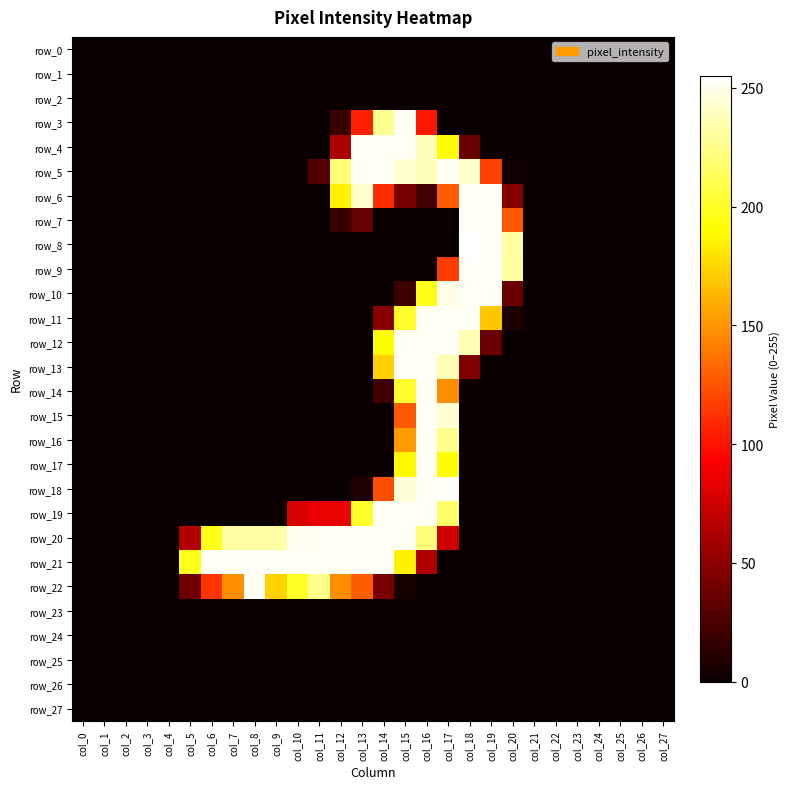

Reading right to left, list all the values displayed in this chart.

row_0: col_27=0	col_26=0	col_25=0	col_24=0	col_23=0	col_22=0	col_21=0	col_20=0	col_19=0	col_18=0	col_17=0	col_16=0	col_15=0	col_14=0	col_13=0	col_12=0	col_11=0	col_10=0	col_9=0	col_8=0	col_7=0	col_6=0	col_5=0	col_4=0	col_3=0	col_2=0	col_1=0	col_0=0
row_1: col_27=0	col_26=0	col_25=0	col_24=0	col_23=0	col_22=0	col_21=0	col_20=0	col_19=0	col_18=0	col_17=0	col_16=0	col_15=0	col_14=0	col_13=0	col_12=0	col_11=0	col_10=0	col_9=0	col_8=0	col_7=0	col_6=0	col_5=0	col_4=0	col_3=0	col_2=0	col_1=0	col_0=0
row_2: col_27=0	col_26=0	col_25=0	col_24=0	col_23=0	col_22=0	col_21=0	col_20=0	col_19=0	col_18=0	col_17=0	col_16=0	col_15=0	col_14=0	col_13=0	col_12=0	col_11=0	col_10=0	col_9=0	col_8=0	col_7=0	col_6=0	col_5=0	col_4=0	col_3=0	col_2=0	col_1=0	col_0=0
row_3: col_27=0	col_26=0	col_25=0	col_24=0	col_23=0	col_22=0	col_21=0	col_20=0	col_19=0	col_18=0	col_17=0	col_16=102	col_15=253	col_14=227	col_13=105	col_12=18	col_11=0	col_10=0	col_9=0	col_8=0	col_7=0	col_6=0	col_5=0	col_4=0	col_3=0	col_2=0	col_1=0	col_0=0
row_4: col_27=0	col_26=0	col_25=0	col_24=0	col_23=0	col_22=0	col_21=0	col_20=0	col_19=0	col_18=36	col_17=190	col_16=237	col_15=252	col_14=252	col_13=253	col_12=62	col_11=0	col_10=0	col_9=0	col_8=0	col_7=0	col_6=0	col_5=0	col_4=0	col_3=0	col_2=0	col_1=0	col_0=0
row_5: col_27=0	col_26=0	col_25=0	col_24=0	col_23=0	col_22=0	col_21=0	col_20=2	col_19=118	col_18=242	col_17=252	col_16=237	col_15=242	col_14=252	col_13=253	col_12=220	col_11=27	col_10=0	col_9=0	col_8=0	col_7=0	col_6=0	col_5=0	col_4=0	col_3=0	col_2=0	col_1=0	col_0=0
row_6: col_27=0	col_26=0	col_25=0	col_24=0	col_23=0	col_22=0	col_21=0	col_20=47	col_19=252	col_18=253	col_17=128	col_16=21	col_15=42	col_14=110	col_13=243	col_12=185	col_11=0	col_10=0	col_9=0	col_8=0	col_7=0	col_6=0	col_5=0	col_4=0	col_3=0	col_2=0	col_1=0	col_0=0
row_7: col_27=0	col_26=0	col_25=0	col_24=0	col_23=0	col_22=0	col_21=0	col_20=126	col_19=252	col_18=253	col_17=0	col_16=0	col_15=0	col_14=0	col_13=35	col_12=18	col_11=0	col_10=0	col_9=0	col_8=0	col_7=0	col_6=0	col_5=0	col_4=0	col_3=0	col_2=0	col_1=0	col_0=0
row_8: col_27=0	col_26=0	col_25=0	col_24=0	col_23=0	col_22=0	col_21=0	col_20=232	col_19=253	col_18=255	col_17=0	col_16=0	col_15=0	col_14=0	col_13=0	col_12=0	col_11=0	col_10=0	col_9=0	col_8=0	col_7=0	col_6=0	col_5=0	col_4=0	col_3=0	col_2=0	col_1=0	col_0=0
row_9: col_27=0	col_26=0	col_25=0	col_24=0	col_23=0	col_22=0	col_21=0	col_20=231	col_19=252	col_18=253	col_17=116	col_16=0	col_15=0	col_14=0	col_13=0	col_12=0	col_11=0	col_10=0	col_9=0	col_8=0	col_7=0	col_6=0	col_5=0	col_4=0	col_3=0	col_2=0	col_1=0	col_0=0
row_10: col_27=0	col_26=0	col_25=0	col_24=0	col_23=0	col_22=0	col_21=0	col_20=37	col_19=252	col_18=253	col_17=249	col_16=197	col_15=20	col_14=0	col_13=0	col_12=0	col_11=0	col_10=0	col_9=0	col_8=0	col_7=0	col_6=0	col_5=0	col_4=0	col_3=0	col_2=0	col_1=0	col_0=0
row_11: col_27=0	col_26=0	col_25=0	col_24=0	col_23=0	col_22=0	col_21=0	col_20=7	col_19=169	col_18=253	col_17=252	col_16=252	col_15=202	col_14=48	col_13=0	col_12=0	col_11=0	col_10=0	col_9=0	col_8=0	col_7=0	col_6=0	col_5=0	col_4=0	col_3=0	col_2=0	col_1=0	col_0=0
row_12: col_27=0	col_26=0	col_25=0	col_24=0	col_23=0	col_22=0	col_21=0	col_20=0	col_19=37	col_18=236	col_17=252	col_16=252	col_15=252	col_14=190	col_13=0	col_12=0	col_11=0	col_10=0	col_9=0	col_8=0	col_7=0	col_6=0	col_5=0	col_4=0	col_3=0	col_2=0	col_1=0	col_0=0
row_13: col_27=0	col_26=0	col_25=0	col_24=0	col_23=0	col_22=0	col_21=0	col_20=0	col_19=0	col_18=45	col_17=236	col_16=253	col_15=253	col_14=173	col_13=0	col_12=0	col_11=0	col_10=0	col_9=0	col_8=0	col_7=0	col_6=0	col_5=0	col_4=0	col_3=0	col_2=0	col_1=0	col_0=0
row_14: col_27=0	col_26=0	col_25=0	col_24=0	col_23=0	col_22=0	col_21=0	col_20=0	col_19=0	col_18=0	col_17=147	col_16=252	col_15=202	col_14=21	col_13=0	col_12=0	col_11=0	col_10=0	col_9=0	col_8=0	col_7=0	col_6=0	col_5=0	col_4=0	col_3=0	col_2=0	col_1=0	col_0=0
row_15: col_27=0	col_26=0	col_25=0	col_24=0	col_23=0	col_22=0	col_21=0	col_20=0	col_19=0	col_18=0	col_17=244	col_16=252	col_15=127	col_14=0	col_13=0	col_12=0	col_11=0	col_10=0	col_9=0	col_8=0	col_7=0	col_6=0	col_5=0	col_4=0	col_3=0	col_2=0	col_1=0	col_0=0
row_16: col_27=0	col_26=0	col_25=0	col_24=0	col_23=0	col_22=0	col_21=0	col_20=0	col_19=0	col_18=0	col_17=226	col_16=252	col_15=153	col_14=0	col_13=0	col_12=0	col_11=0	col_10=0	col_9=0	col_8=0	col_7=0	col_6=0	col_5=0	col_4=0	col_3=0	col_2=0	col_1=0	col_0=0
row_17: col_27=0	col_26=0	col_25=0	col_24=0	col_23=0	col_22=0	col_21=0	col_20=0	col_19=0	col_18=0	col_17=191	col_16=252	col_15=188	col_14=0	col_13=0	col_12=0	col_11=0	col_10=0	col_9=0	col_8=0	col_7=0	col_6=0	col_5=0	col_4=0	col_3=0	col_2=0	col_1=0	col_0=0
row_18: col_27=0	col_26=0	col_25=0	col_24=0	col_23=0	col_22=0	col_21=0	col_20=0	col_19=0	col_18=0	col_17=253	col_16=253	col_15=245	col_14=123	col_13=8	col_12=0	col_11=0	col_10=0	col_9=0	col_8=0	col_7=0	col_6=0	col_5=0	col_4=0	col_3=0	col_2=0	col_1=0	col_0=0
row_19: col_27=0	col_26=0	col_25=0	col_24=0	col_23=0	col_22=0	col_21=0	col_20=0	col_19=0	col_18=0	col_17=217	col_16=252	col_15=252	col_14=252	col_13=201	col_12=85	col_11=85	col_10=78	col_9=0	col_8=0	col_7=0	col_6=0	col_5=0	col_4=0	col_3=0	col_2=0	col_1=0	col_0=0
row_20: col_27=0	col_26=0	col_25=0	col_24=0	col_23=0	col_22=0	col_21=0	col_20=0	col_19=0	col_18=0	col_17=74	col_16=221	col_15=252	col_14=252	col_13=253	col_12=252	col_11=252	col_10=251	col_9=232	col_8=233	col_7=232	col_6=197	col_5=64	col_4=0	col_3=0	col_2=0	col_1=0	col_0=0
row_21: col_27=0	col_26=0	col_25=0	col_24=0	col_23=0	col_22=0	col_21=0	col_20=0	col_19=0	col_18=0	col_17=0	col_16=63	col_15=185	col_14=252	col_13=253	col_12=252	col_11=252	col_10=252	col_9=252	col_8=253	col_7=252	col_6=252	col_5=197	col_4=0	col_3=0	col_2=0	col_1=0	col_0=0
row_22: col_27=0	col_26=0	col_25=0	col_24=0	col_23=0	col_22=0	col_21=0	col_20=0	col_19=0	col_18=0	col_17=0	col_16=0	col_15=4	col_14=42	col_13=129	col_12=147	col_11=226	col_10=200	col_9=173	col_8=253	col_7=147	col_6=113	col_5=38	col_4=0	col_3=0	col_2=0	col_1=0	col_0=0
row_23: col_27=0	col_26=0	col_25=0	col_24=0	col_23=0	col_22=0	col_21=0	col_20=0	col_19=0	col_18=0	col_17=0	col_16=0	col_15=0	col_14=0	col_13=0	col_12=0	col_11=0	col_10=0	col_9=0	col_8=0	col_7=0	col_6=0	col_5=0	col_4=0	col_3=0	col_2=0	col_1=0	col_0=0
row_24: col_27=0	col_26=0	col_25=0	col_24=0	col_23=0	col_22=0	col_21=0	col_20=0	col_19=0	col_18=0	col_17=0	col_16=0	col_15=0	col_14=0	col_13=0	col_12=0	col_11=0	col_10=0	col_9=0	col_8=0	col_7=0	col_6=0	col_5=0	col_4=0	col_3=0	col_2=0	col_1=0	col_0=0
row_25: col_27=0	col_26=0	col_25=0	col_24=0	col_23=0	col_22=0	col_21=0	col_20=0	col_19=0	col_18=0	col_17=0	col_16=0	col_15=0	col_14=0	col_13=0	col_12=0	col_11=0	col_10=0	col_9=0	col_8=0	col_7=0	col_6=0	col_5=0	col_4=0	col_3=0	col_2=0	col_1=0	col_0=0
row_26: col_27=0	col_26=0	col_25=0	col_24=0	col_23=0	col_22=0	col_21=0	col_20=0	col_19=0	col_18=0	col_17=0	col_16=0	col_15=0	col_14=0	col_13=0	col_12=0	col_11=0	col_10=0	col_9=0	col_8=0	col_7=0	col_6=0	col_5=0	col_4=0	col_3=0	col_2=0	col_1=0	col_0=0
row_27: col_27=0	col_26=0	col_25=0	col_24=0	col_23=0	col_22=0	col_21=0	col_20=0	col_19=0	col_18=0	col_17=0	col_16=0	col_15=0	col_14=0	col_13=0	col_12=0	col_11=0	col_10=0	col_9=0	col_8=0	col_7=0	col_6=0	col_5=0	col_4=0	col_3=0	col_2=0	col_1=0	col_0=0